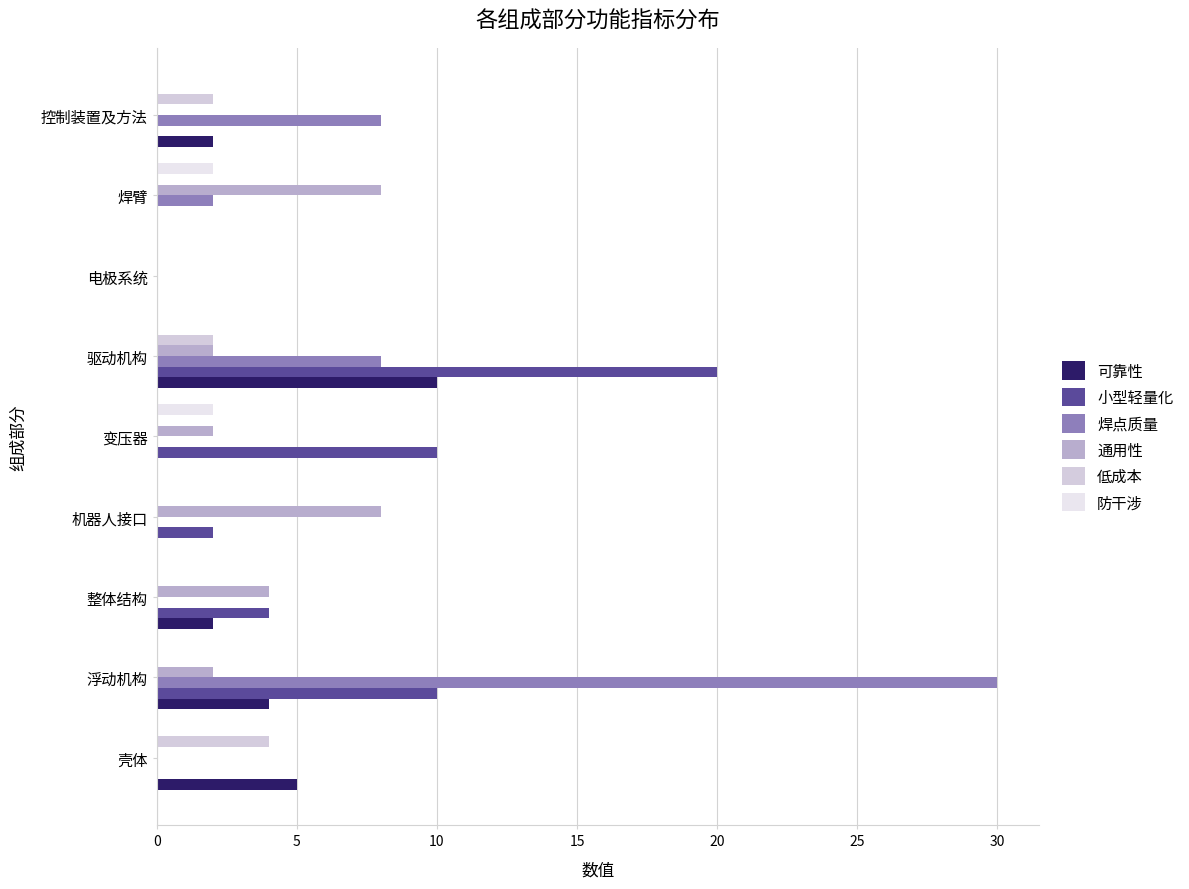

How many data points does each series have?

9